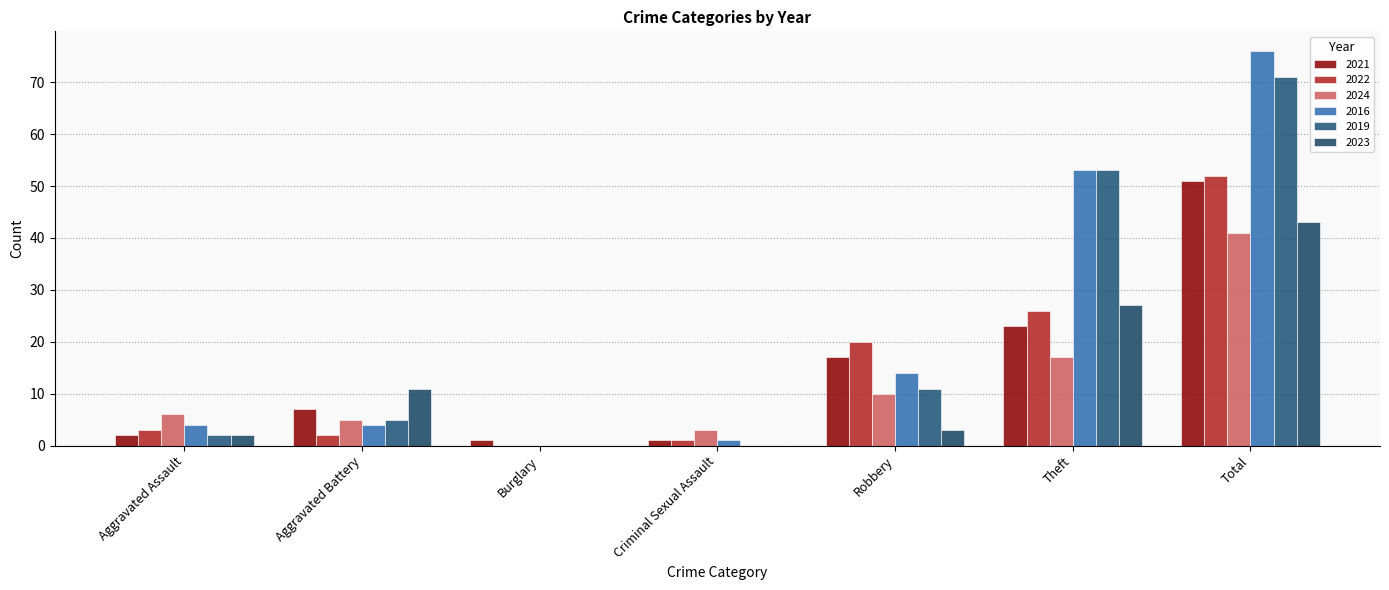

Is the value of 2022 at Criminal Sexual Assault greater than the value of 2024 at Total?

No